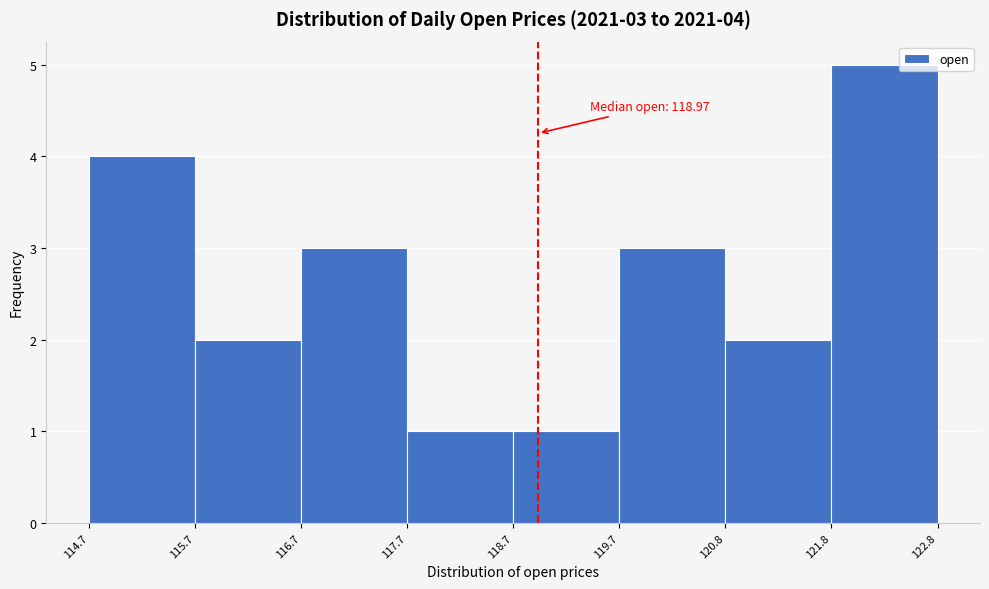

Which range on the x-axis has the tallest bar?

121.8 to 122.8